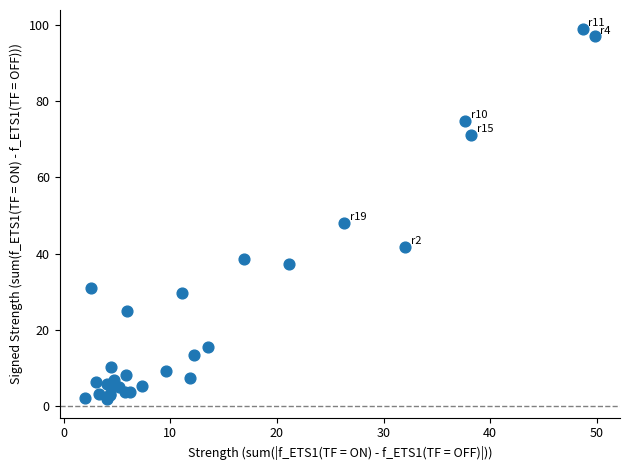

What Y value in the scatter plot is closest to 50?

48.1